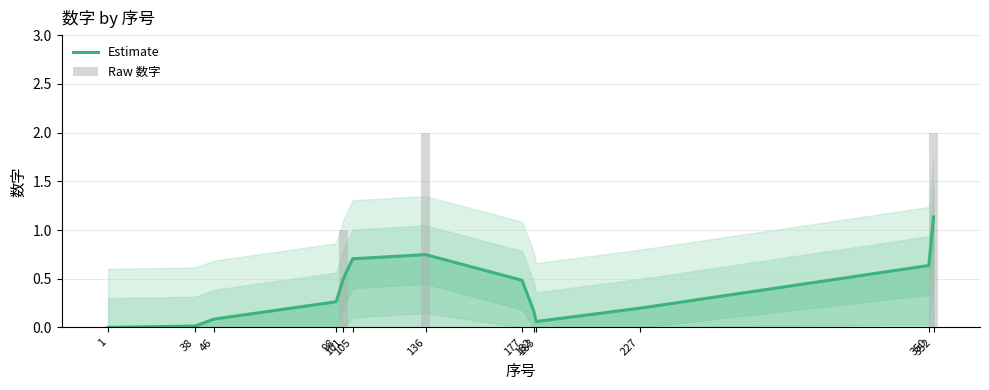

Which series has the widest spread of values?

Raw 数字